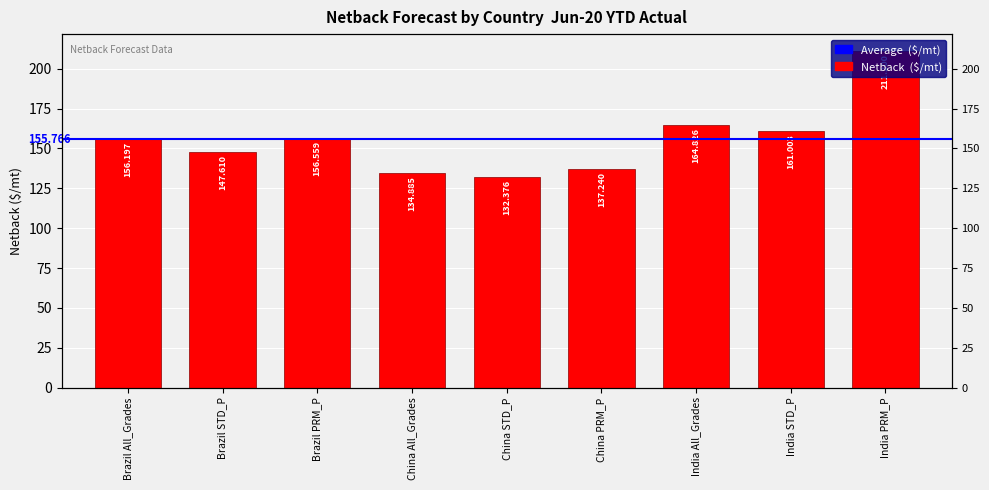

What is the sum of the values at Brazil PRM_P and Brazil STD_P?

304.2